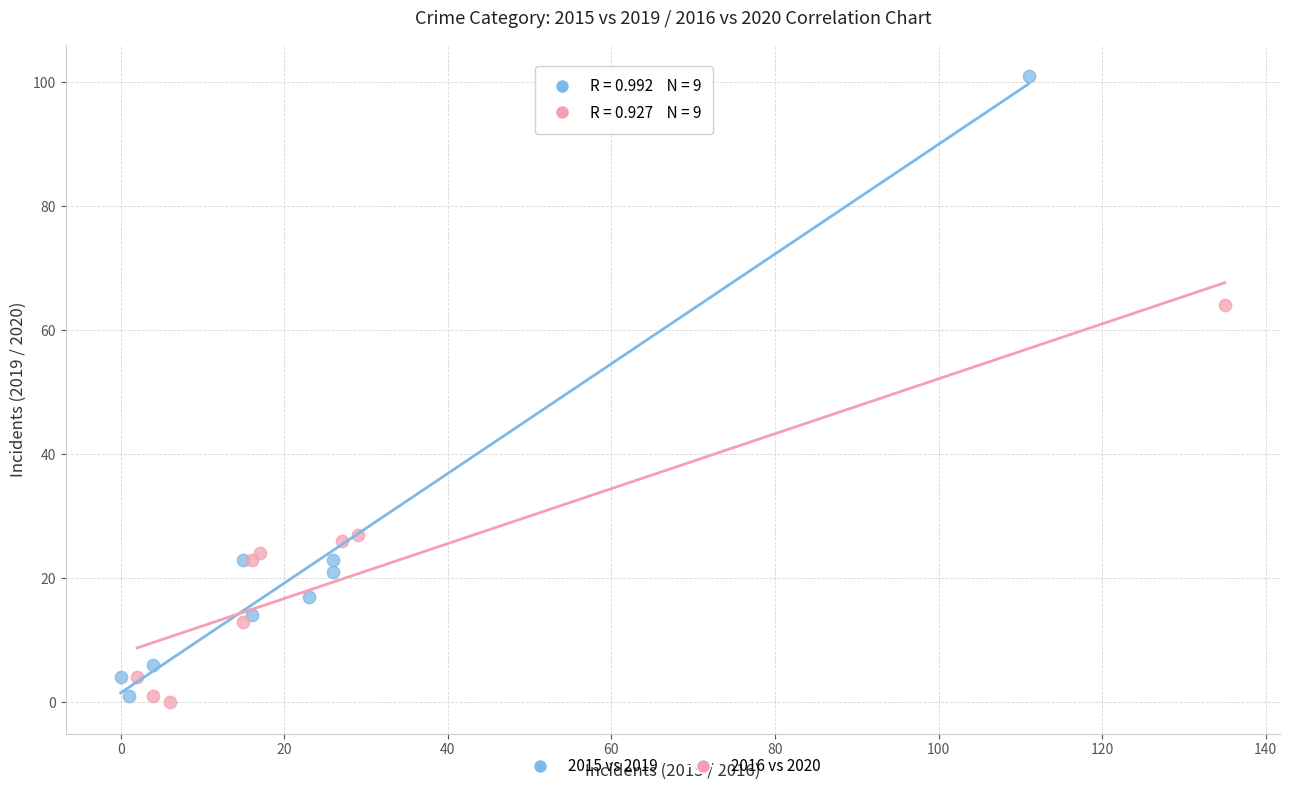

Which series has the largest Y range (max minus min)?

2015 vs 2019